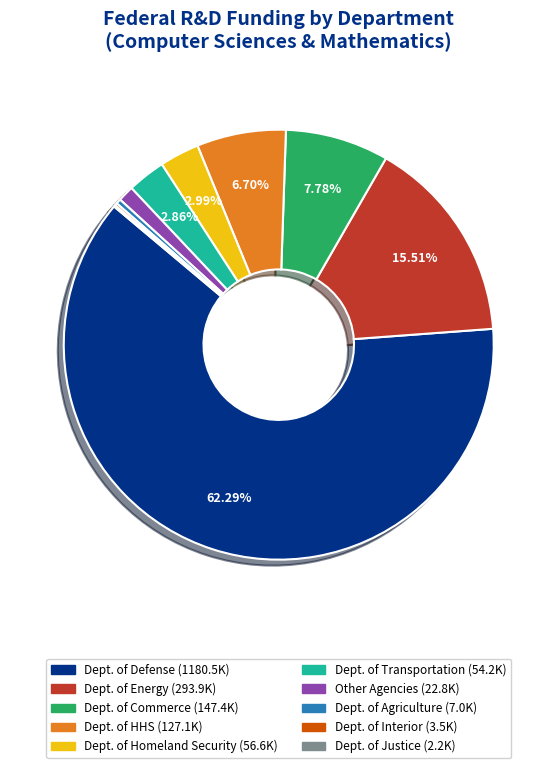

Is there any slice that represents more than half of the pie?

Yes